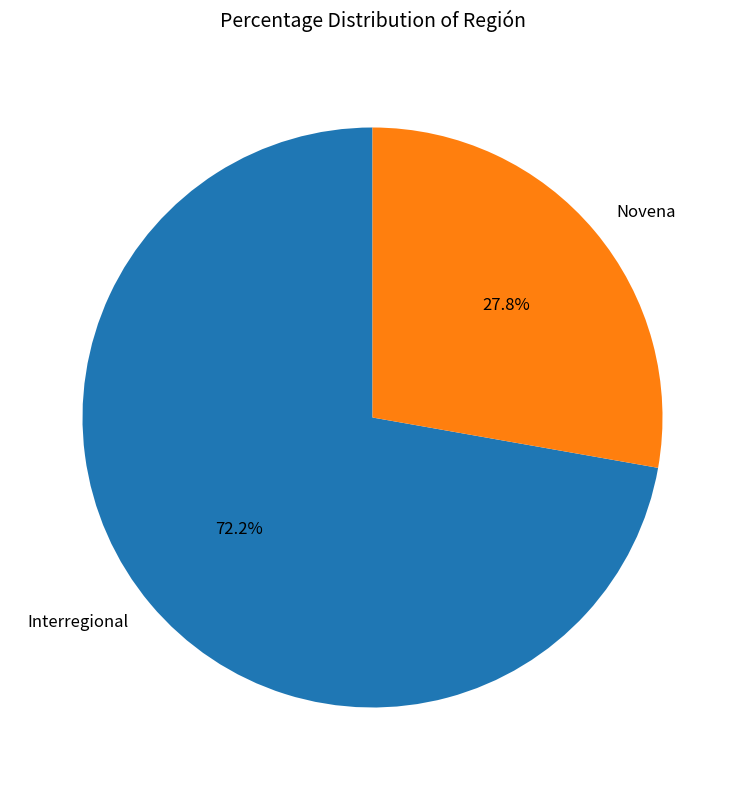

How many slices are in this pie chart?

2